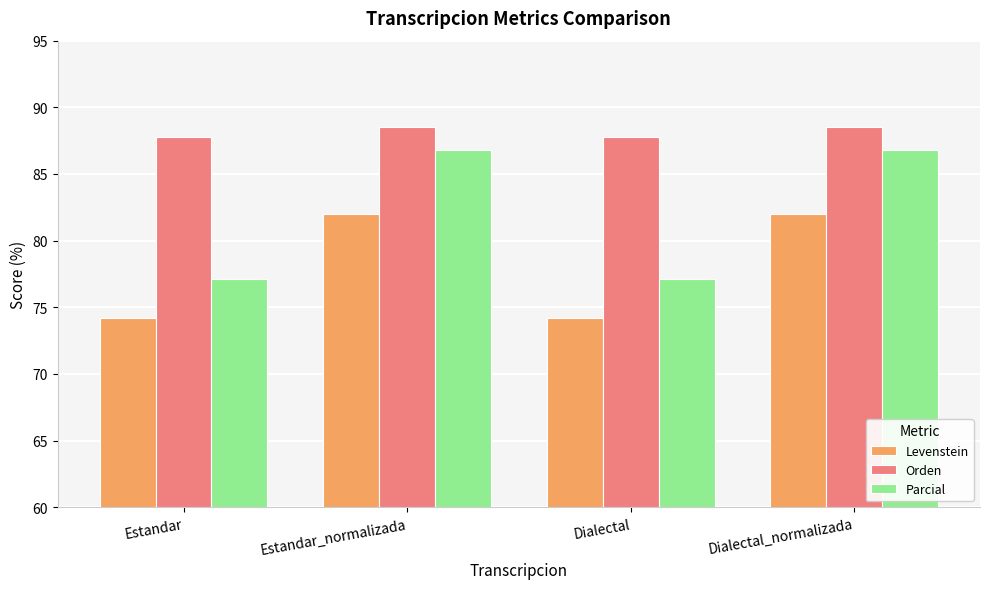

Count the number of categories in the chart.

4